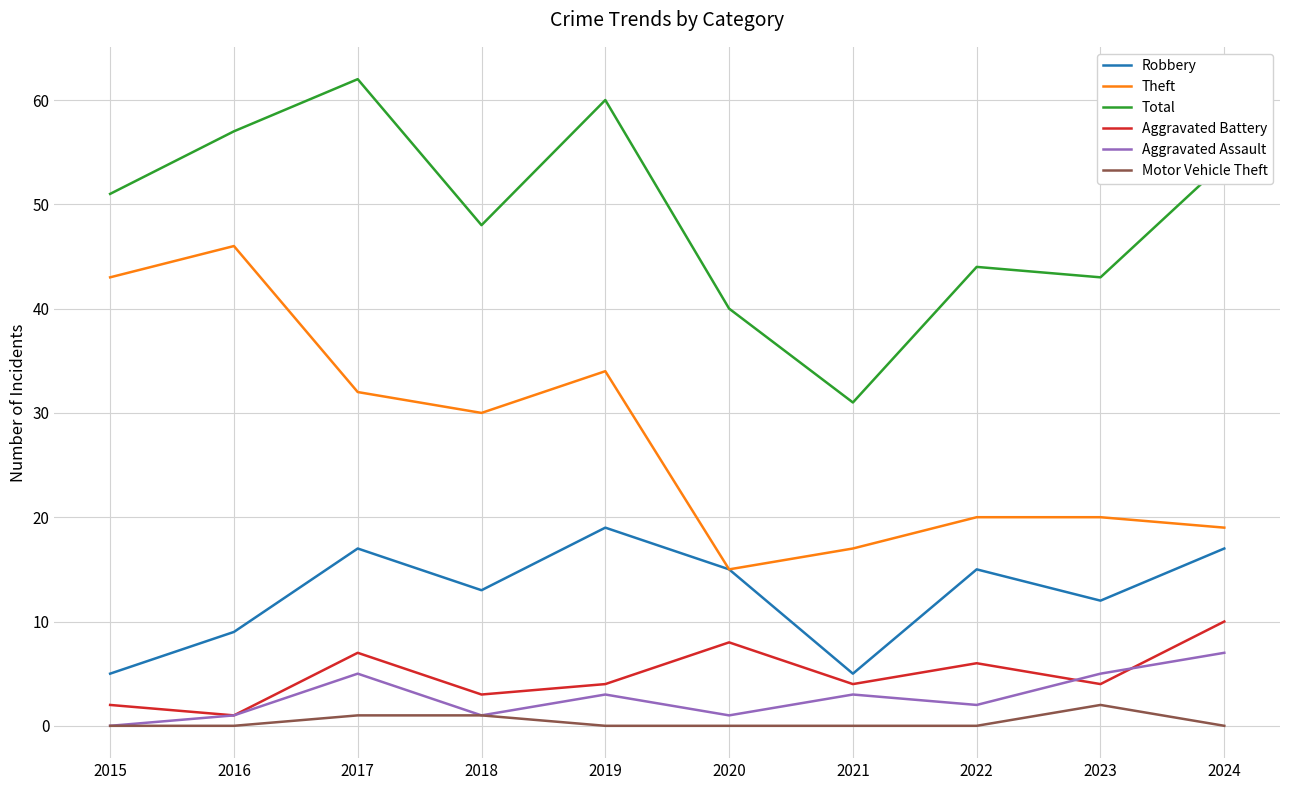

Read the Robbery value at 2015.

5